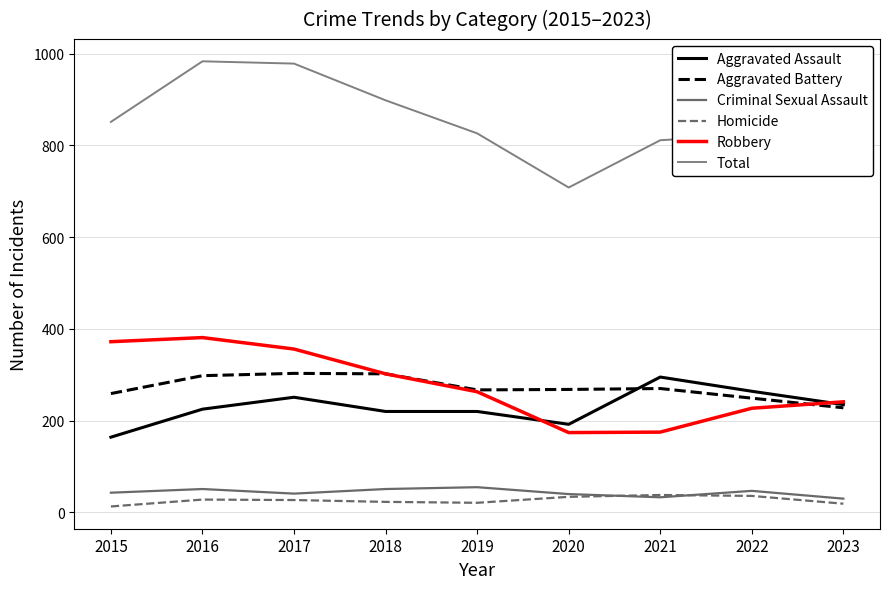

What is the maximum value shown in the chart?

983